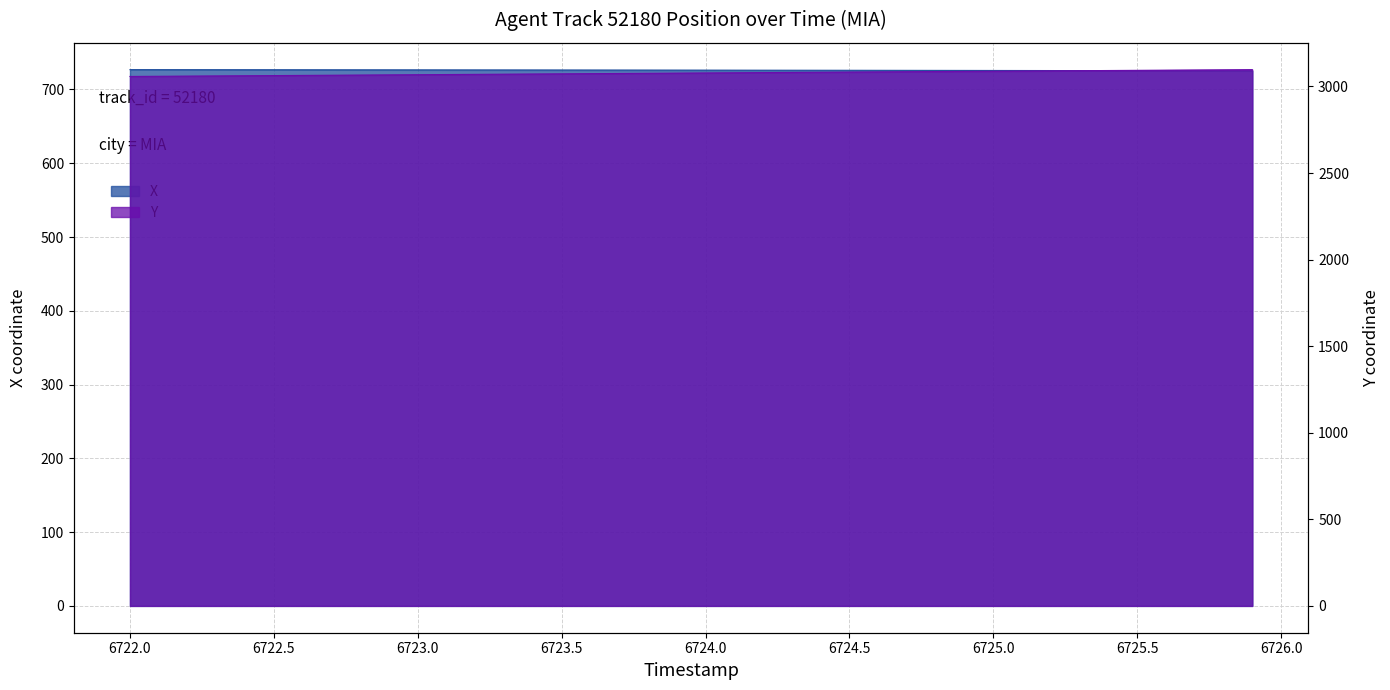

Rank the series by their average value, from lowest to highest.

X, Y